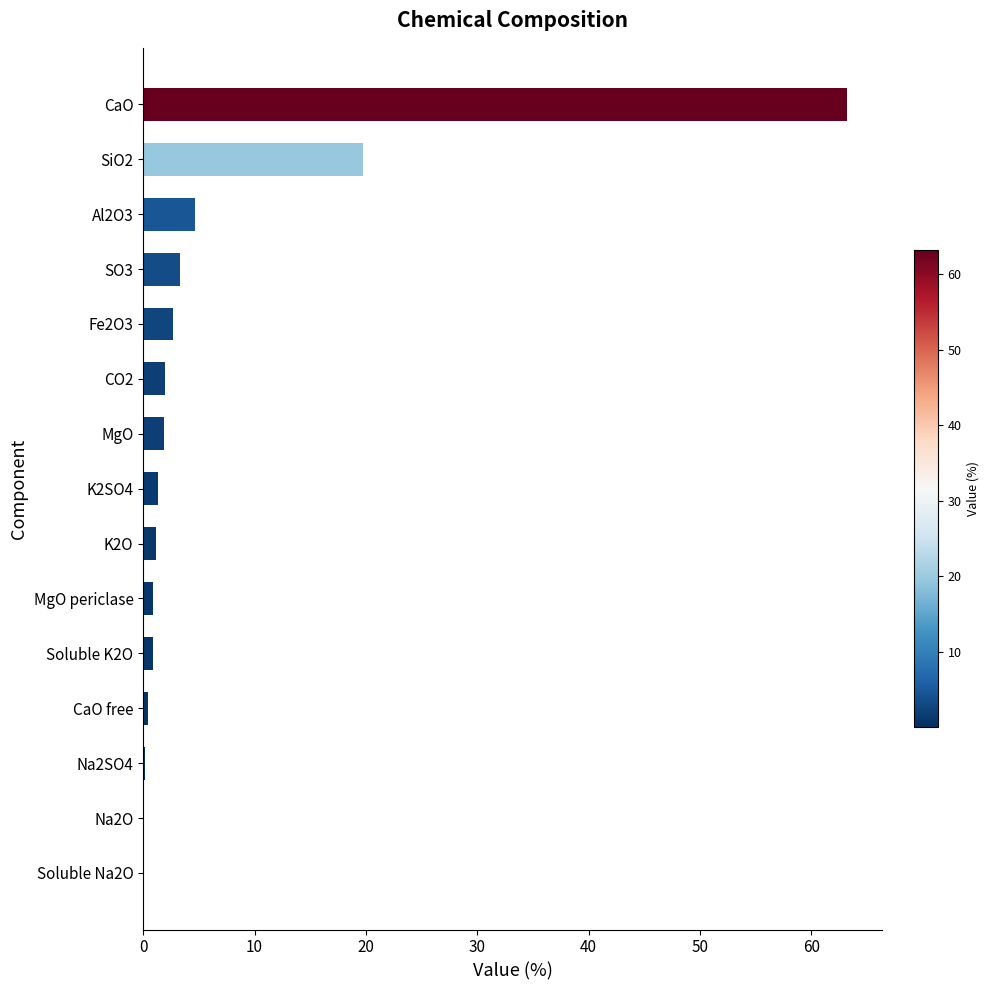

What is the sum of all values?

102.4